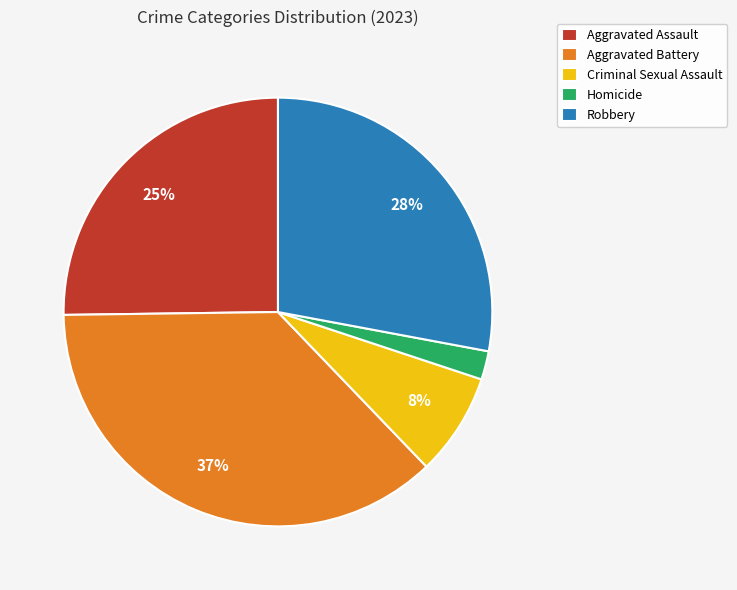

Does Robbery account for over 50% of the chart?

No